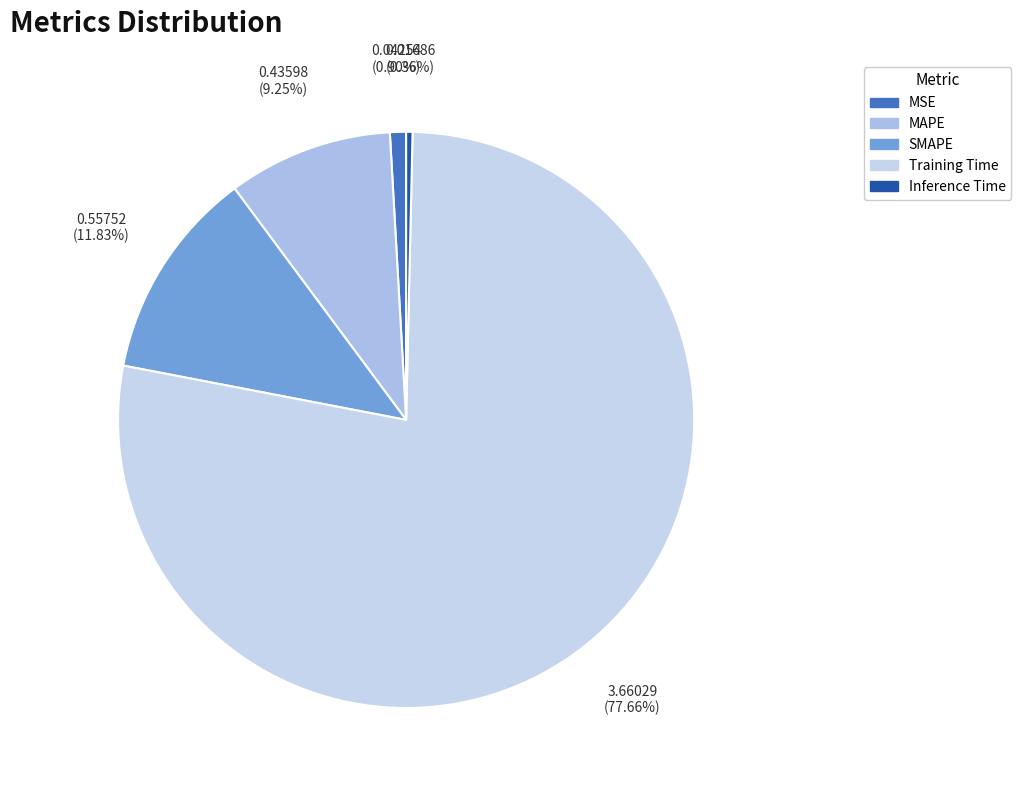

The MSE slice represents 13% of the pie. True or false?

False